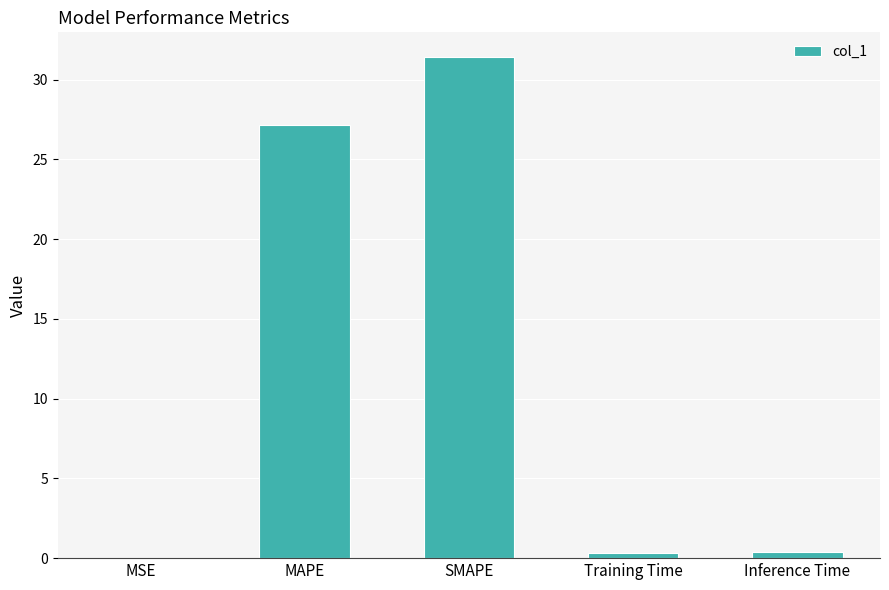

At which label is the value closest to 15?

MAPE